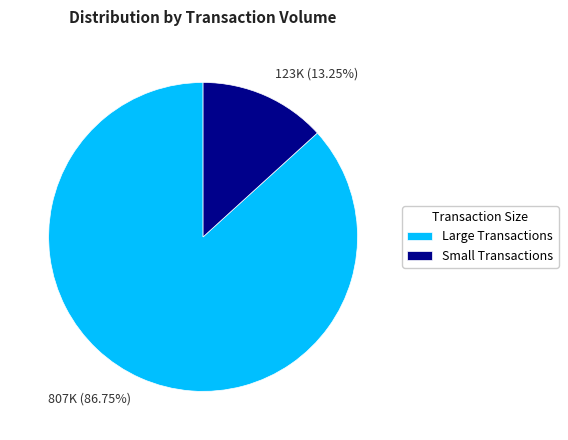

Which has a higher value, 123K (13.25%) or 807K (86.75%)?

807K (86.75%)